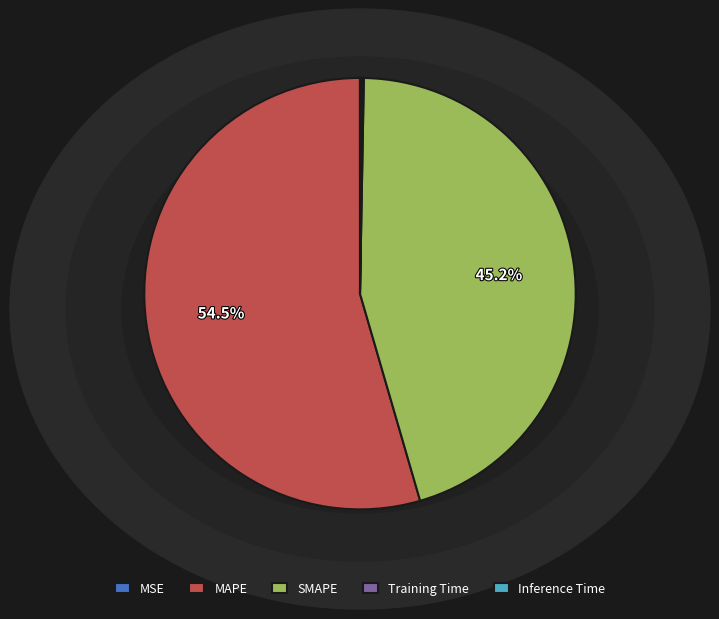

Is MAPE the majority of the pie?

Yes